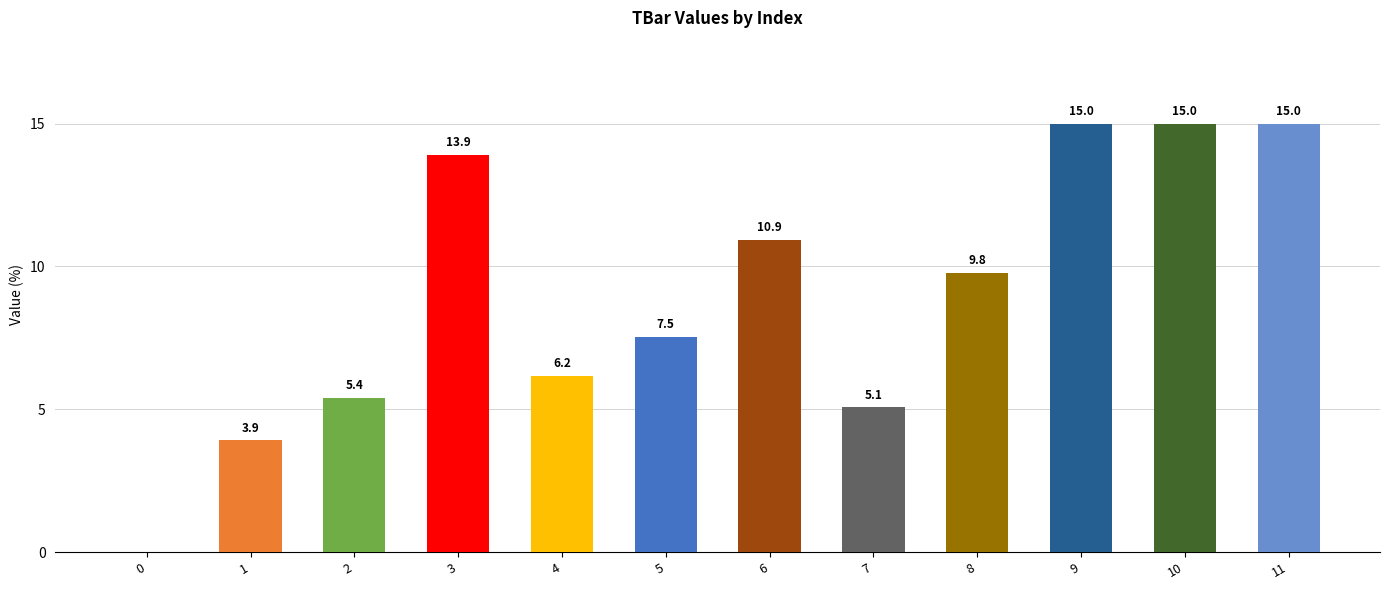

What is the sum of all values?

107.7